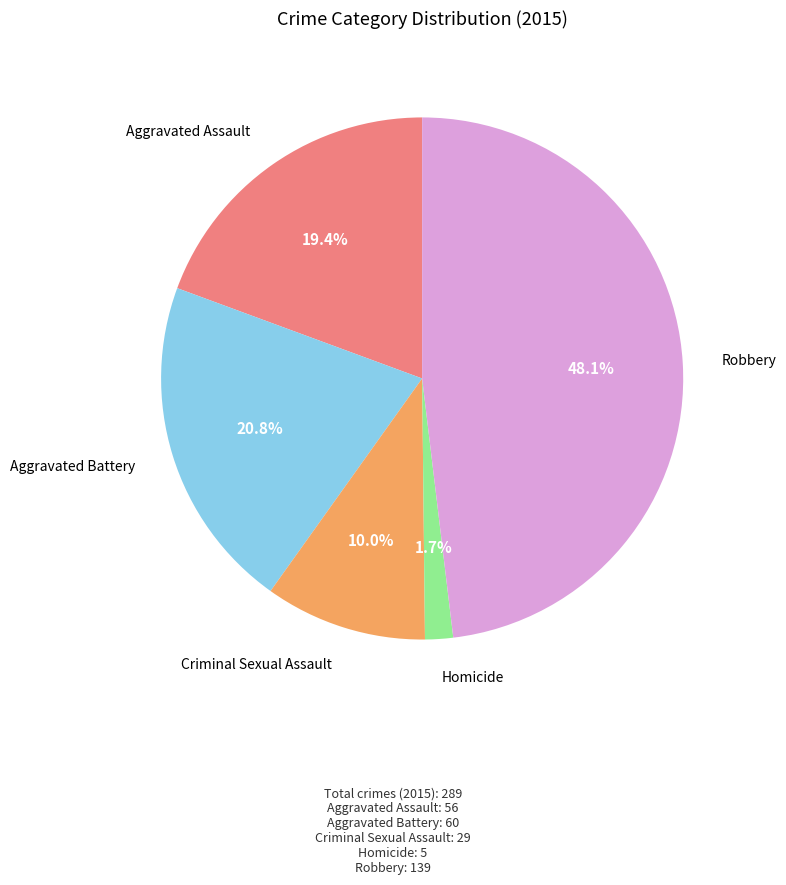

To the nearest percent, what is the difference between the largest and smallest slice percentages?

46%